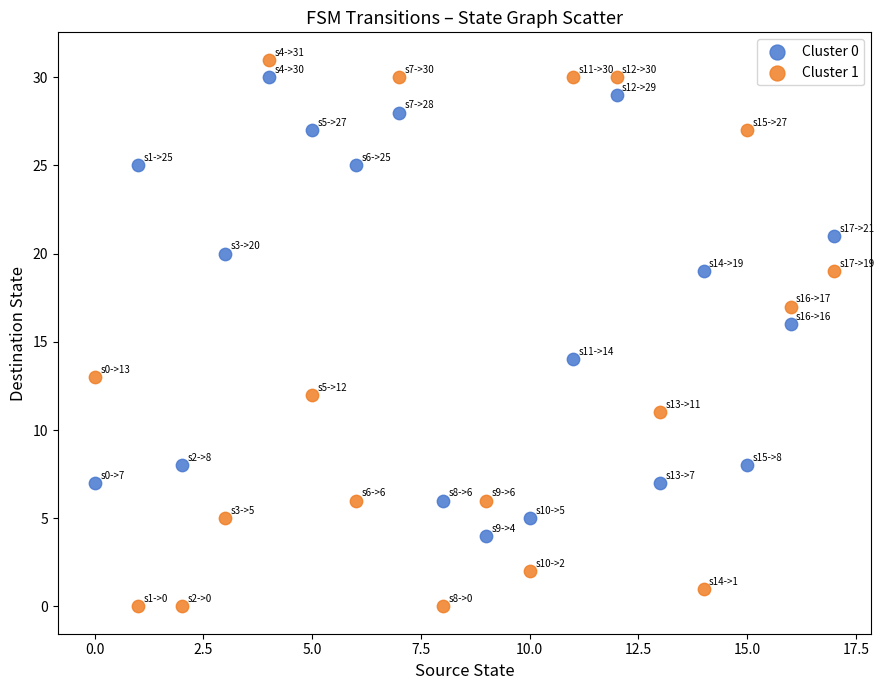

Across all data points, what is the range of Y values (max minus min)?

31